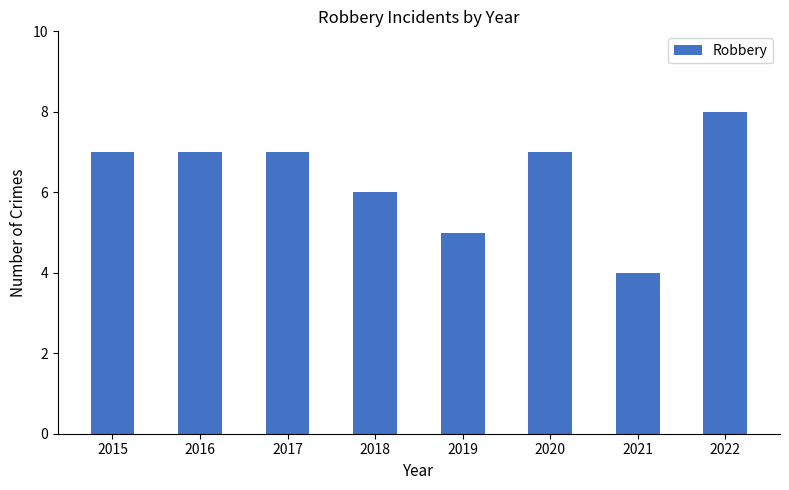

Count the number of categories in the chart.

8